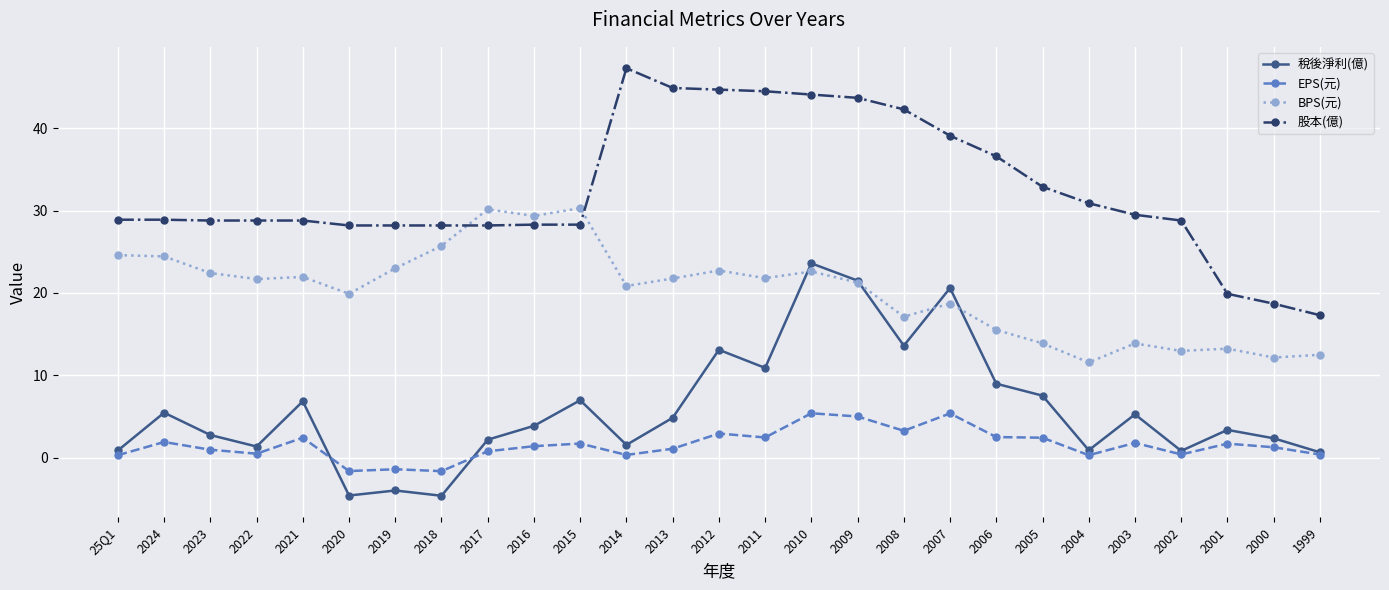

True or false: 股本(億) and EPS(元) intersect in this chart.

False